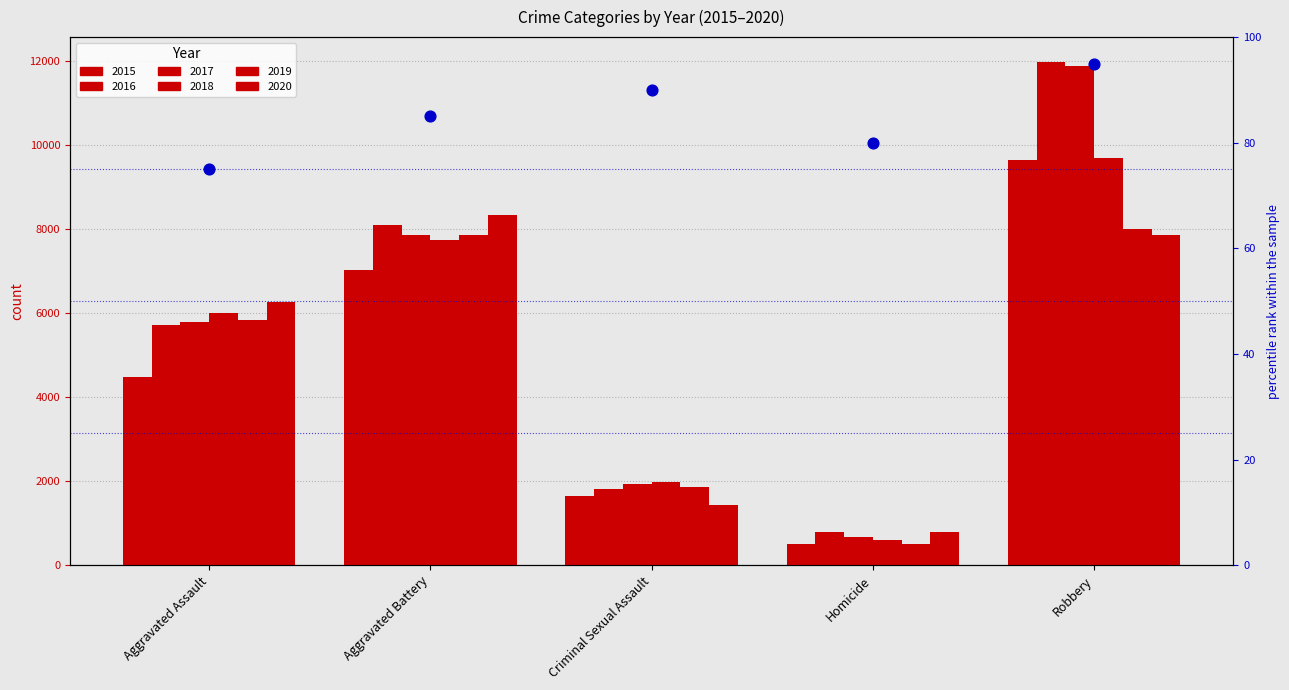

Which has a higher value, Aggravated Battery or Robbery?

Robbery